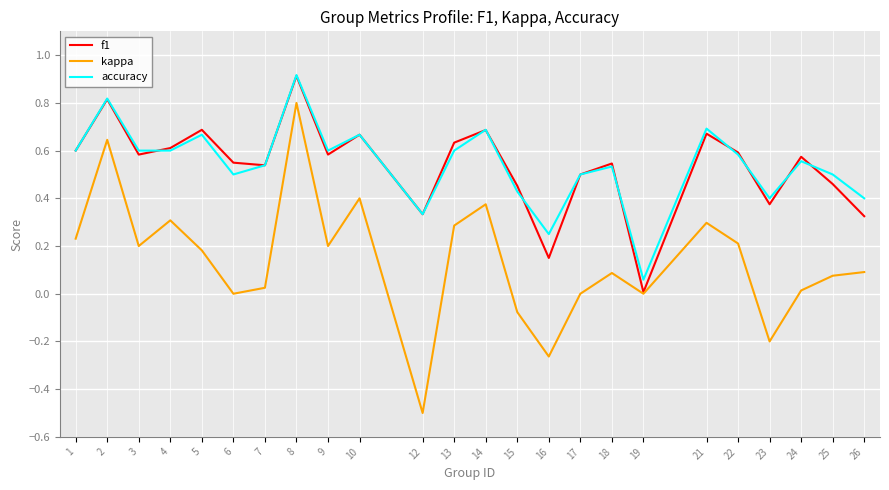

How many lines are shown in the chart?

3